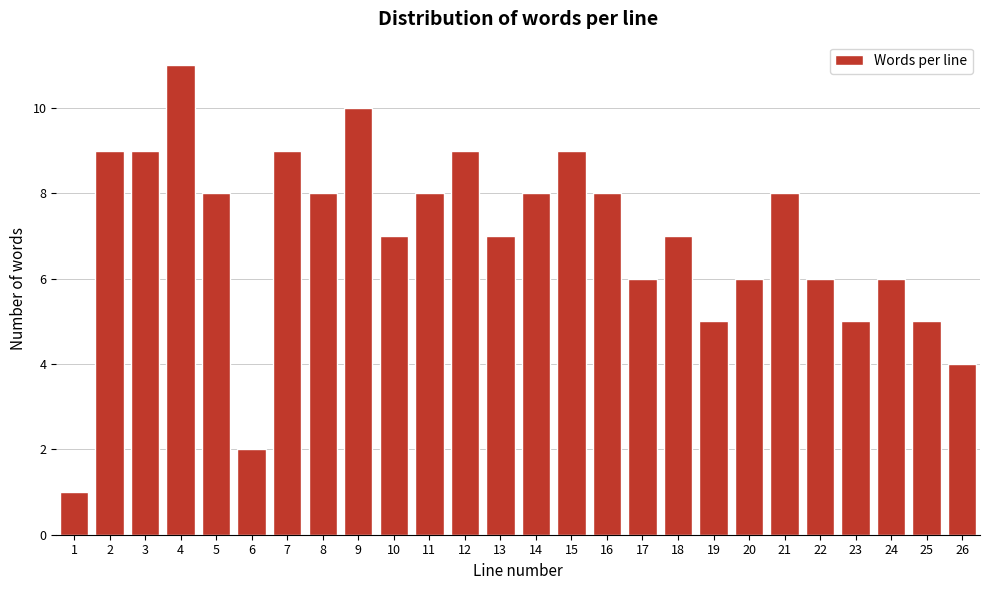

Reading left to right, extract all data points from this chart.

1=1	2=9	3=9	4=11	5=8	6=2	7=9	8=8	9=10	10=7	11=8	12=9	13=7	14=8	15=9	16=8	17=6	18=7	19=5	20=6	21=8	22=6	23=5	24=6	25=5	26=4